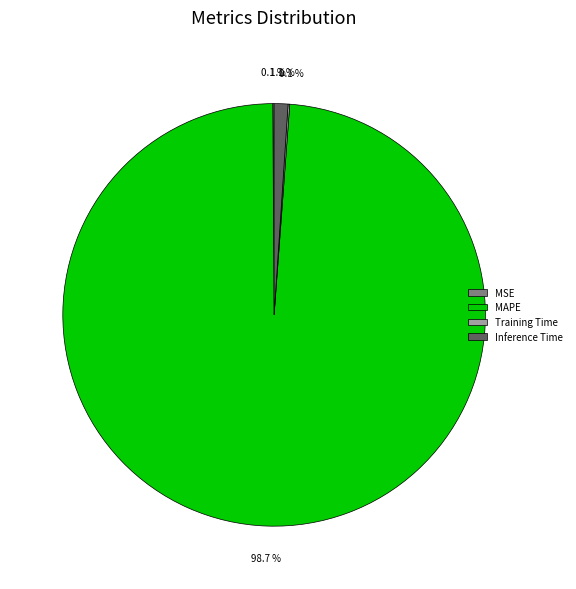

Which category has the biggest portion of the pie?

MAPE